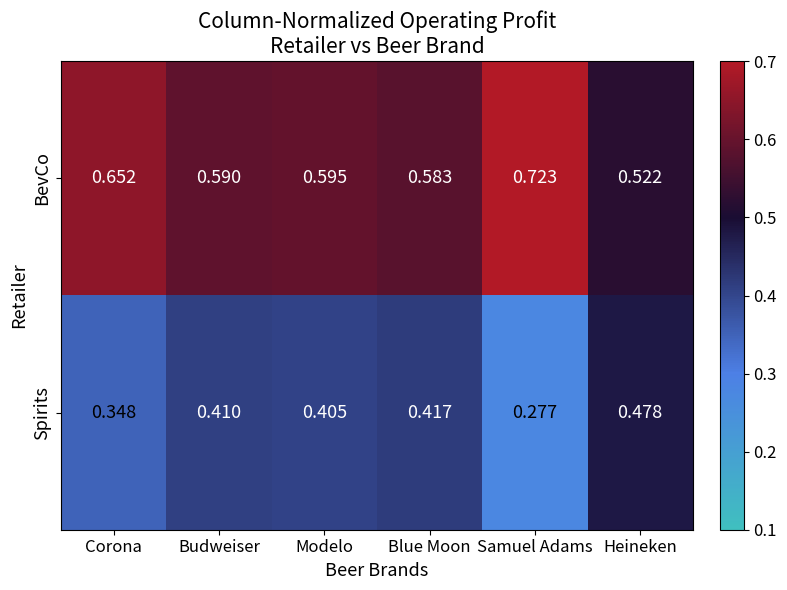

At which category does the chart reach its peak across all series?

Samuel Adams